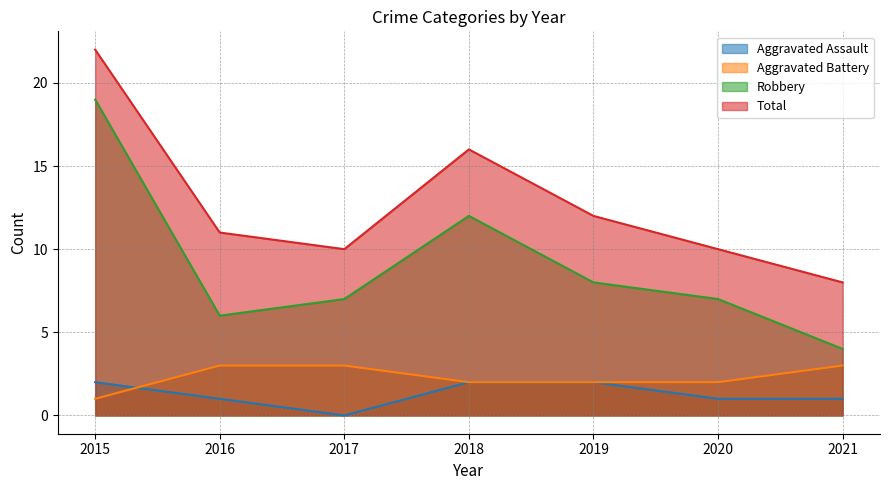

How many values in the Aggravated Battery series exceed 2?

3